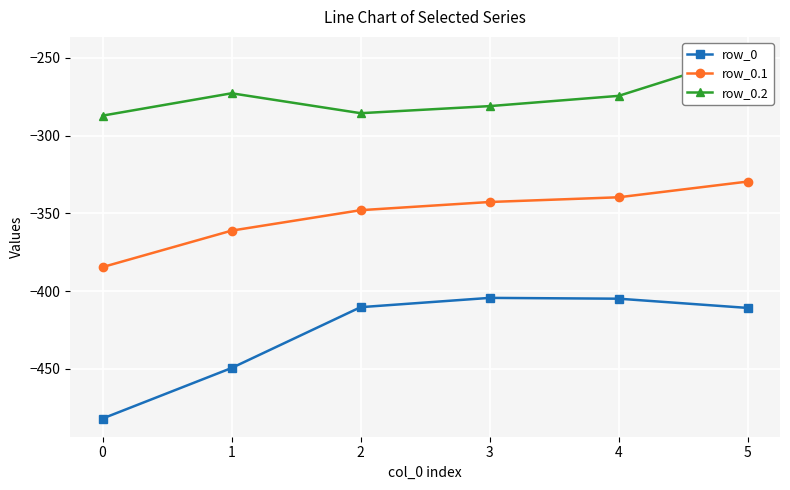

The value of row_0.2 at 1 is -466.6. True or false?

False